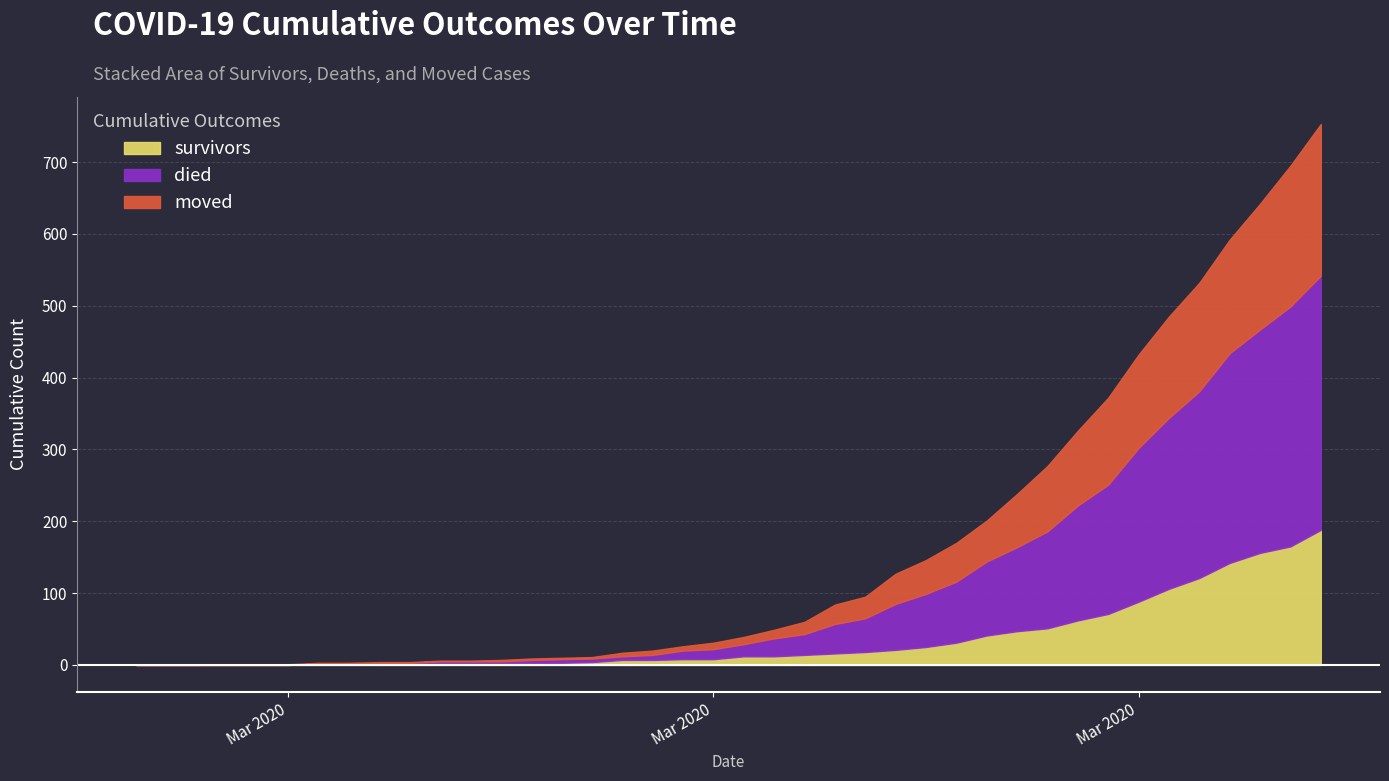

What are all the series names shown in the legend?

survivors, died, moved